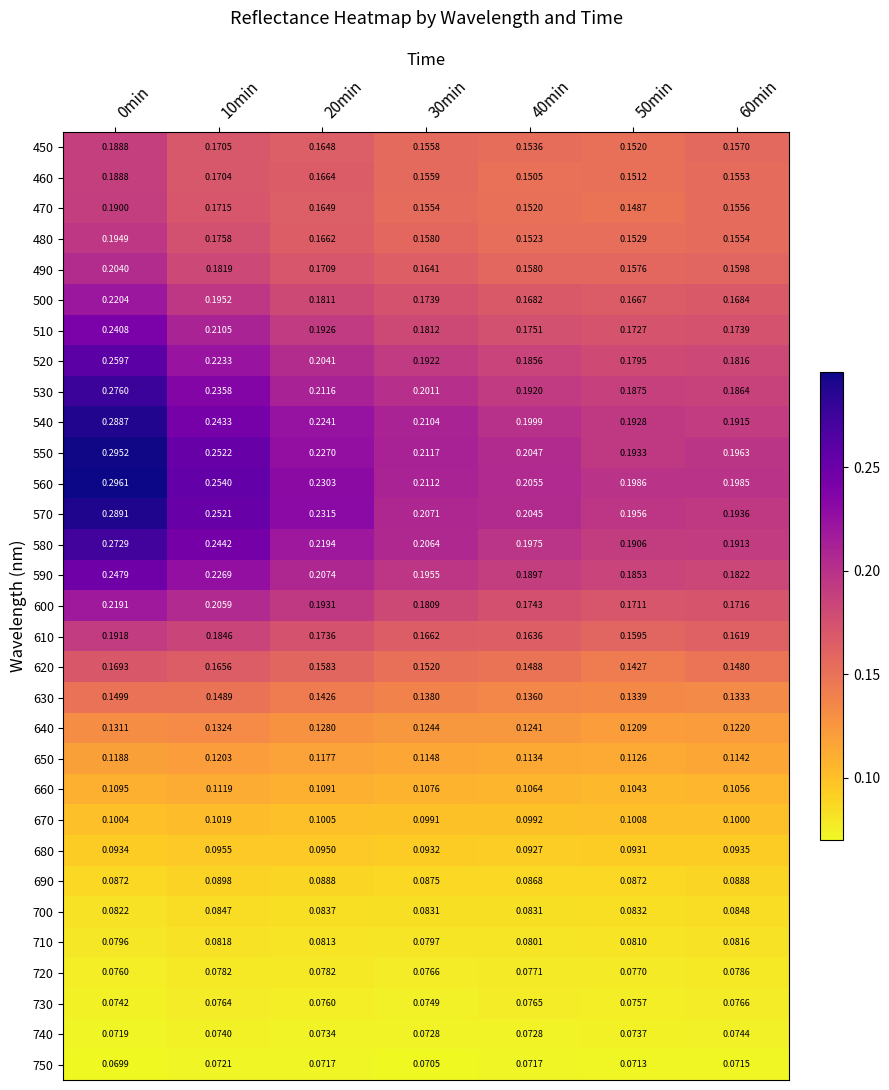

What is the spread (max minus min) of values at 30min?

0.1